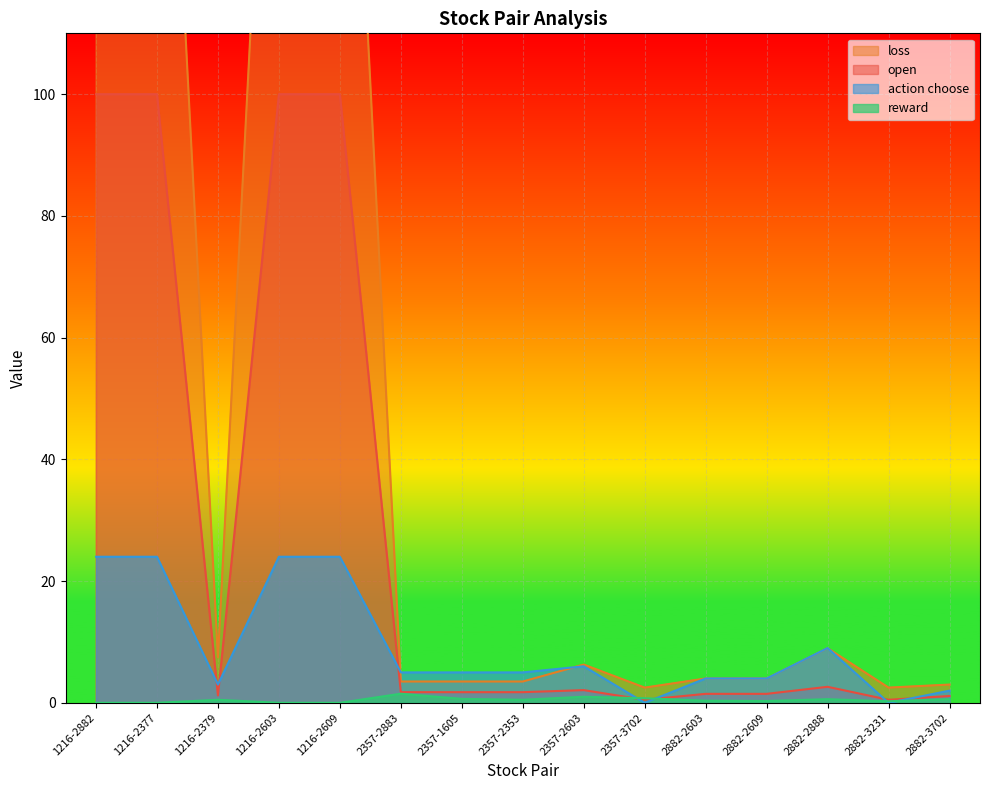

How many interior local peaks does the open series have?

2